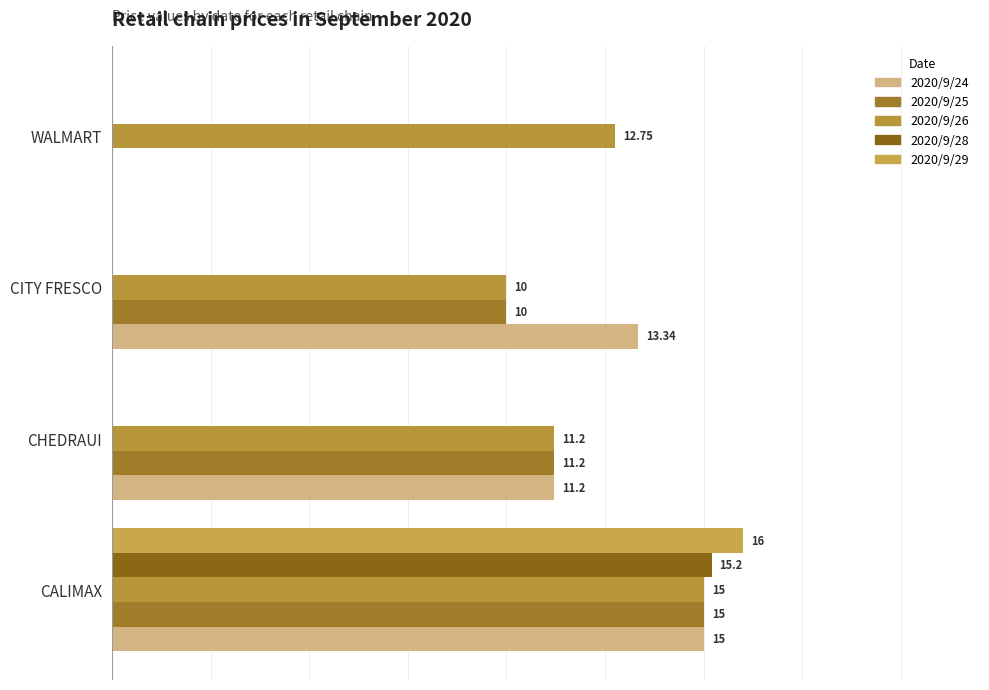

How many values in 2020/9/28 are above zero?

1